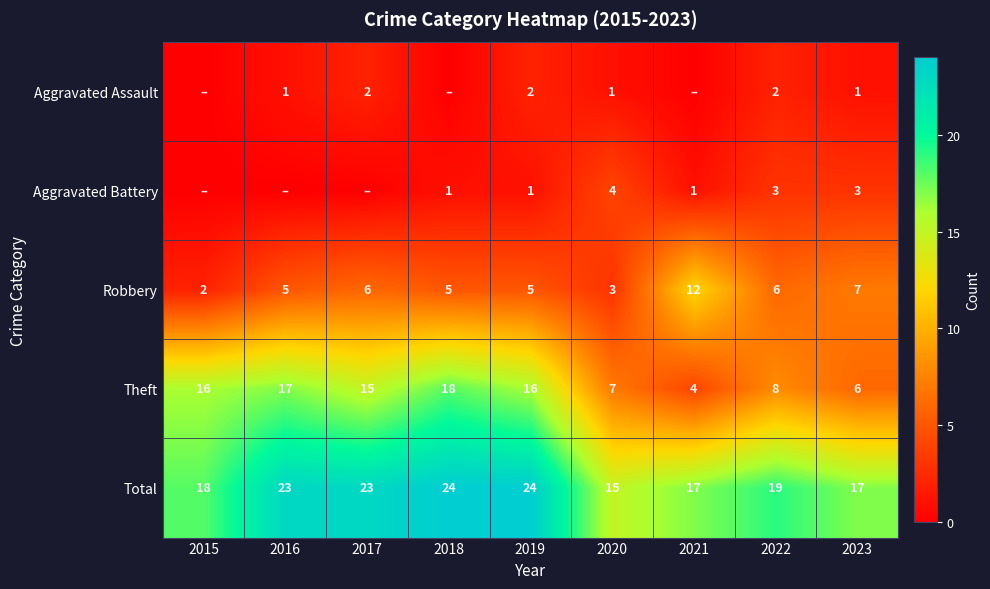

Which label corresponds to the largest value in the chart?

2018